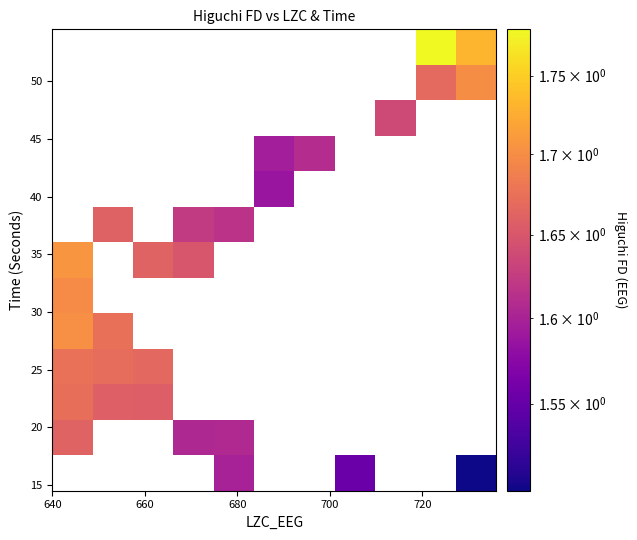

How many distinct data groups are displayed?

13